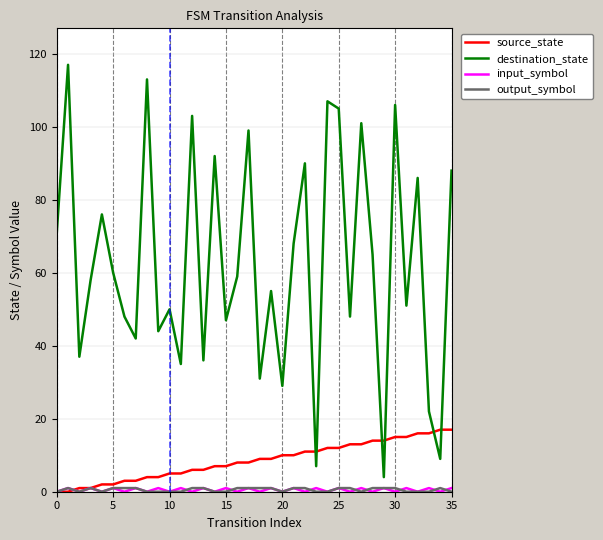

Which series has the largest range (max minus min)?

destination_state